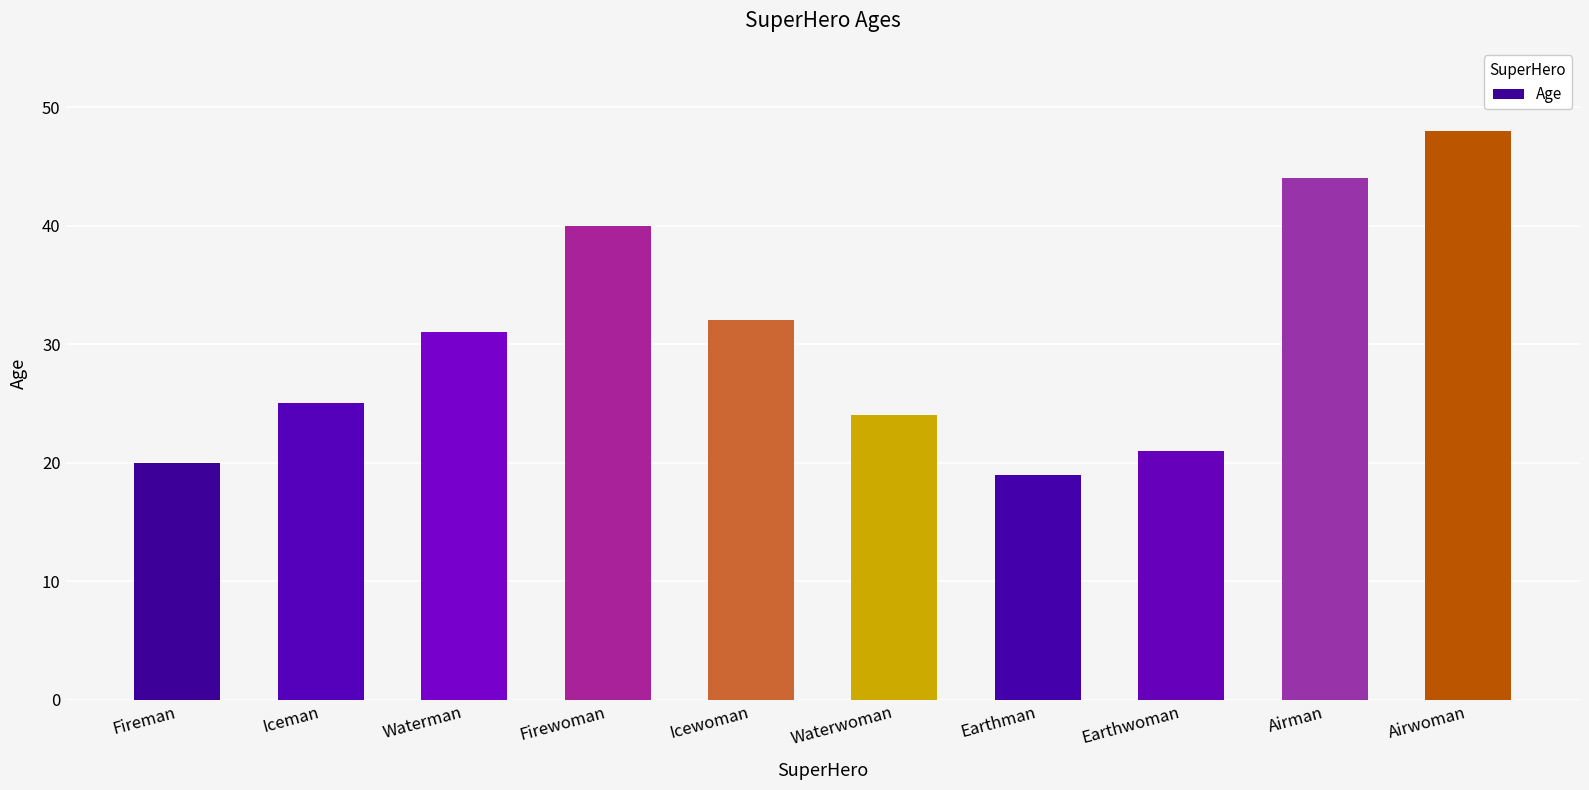

What position from the right is Icewoman?

6